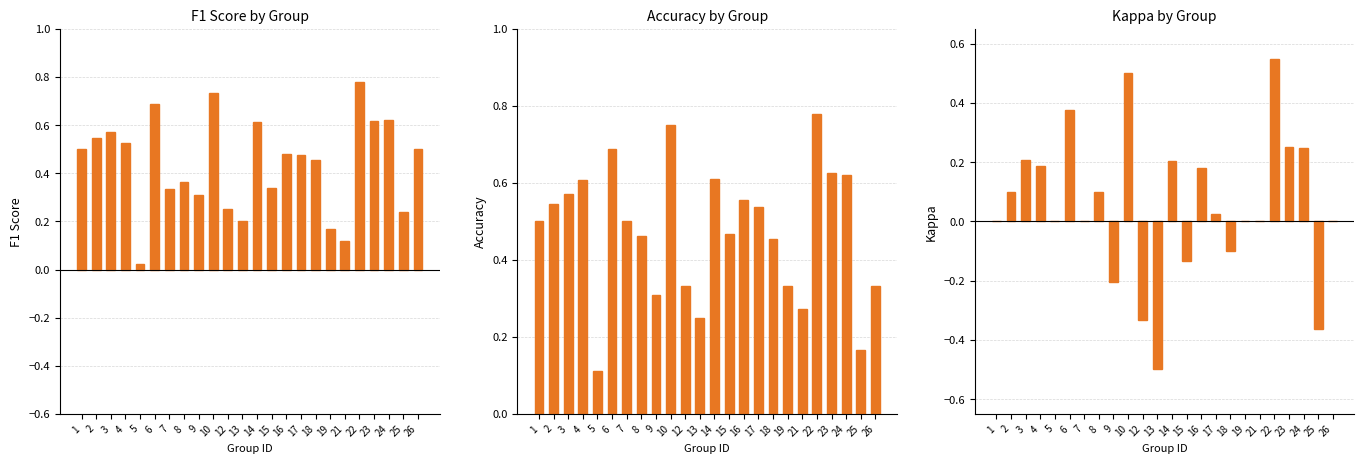

Rank the series at 10 from highest to lowest value.

accuracy, f1, kappa